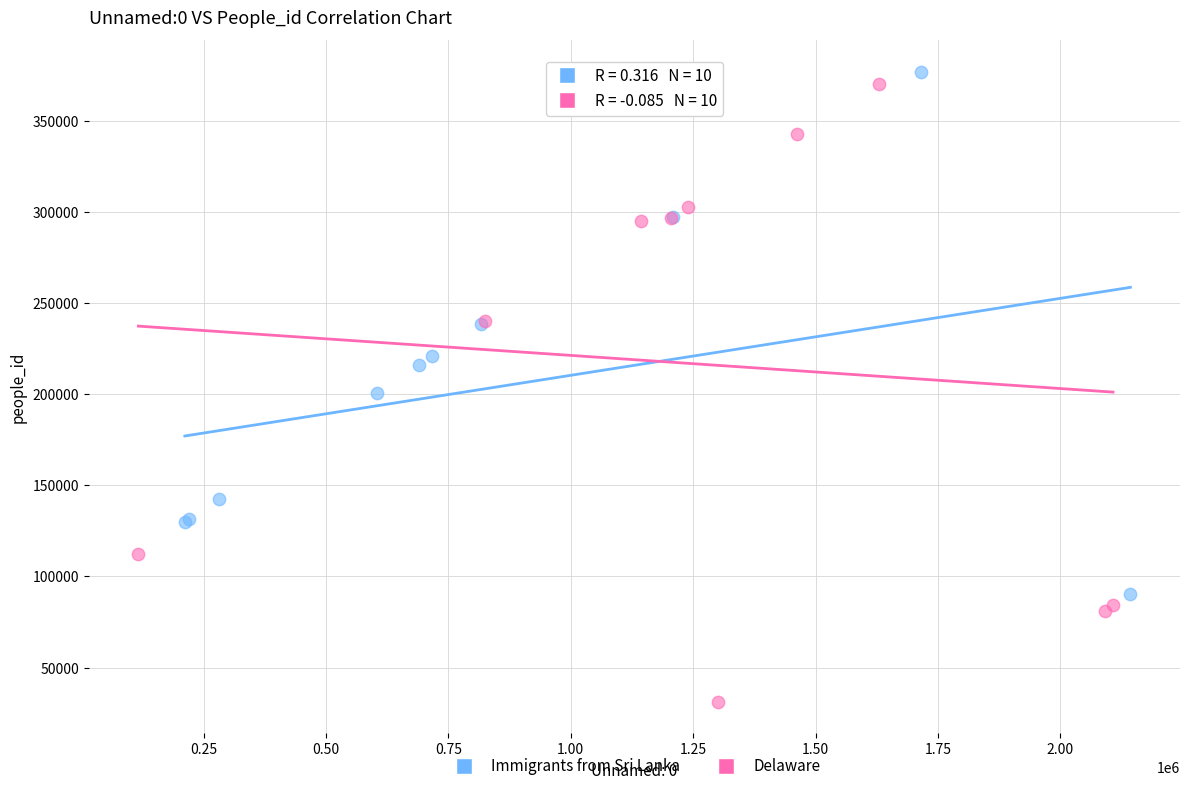

Which series contains the lowest Y value?

Delaware